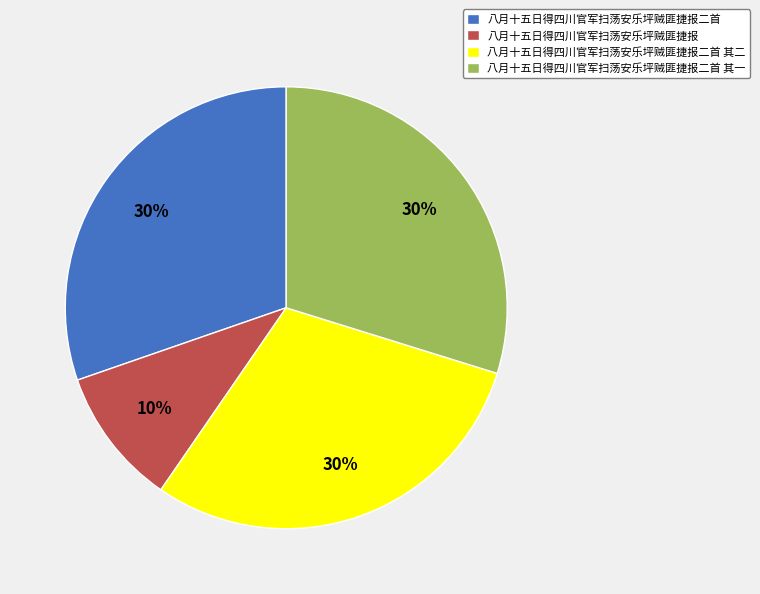

Which slice is the smallest?

八月十五日得四川官军扫荡安乐坪贼匪捷报